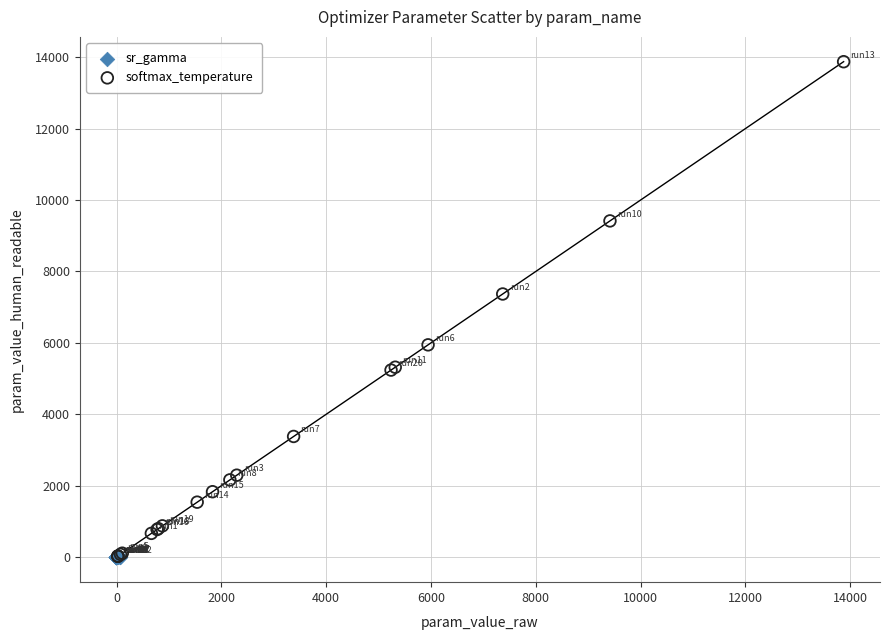

Which series reaches the maximum Y coordinate?

softmax_temperature